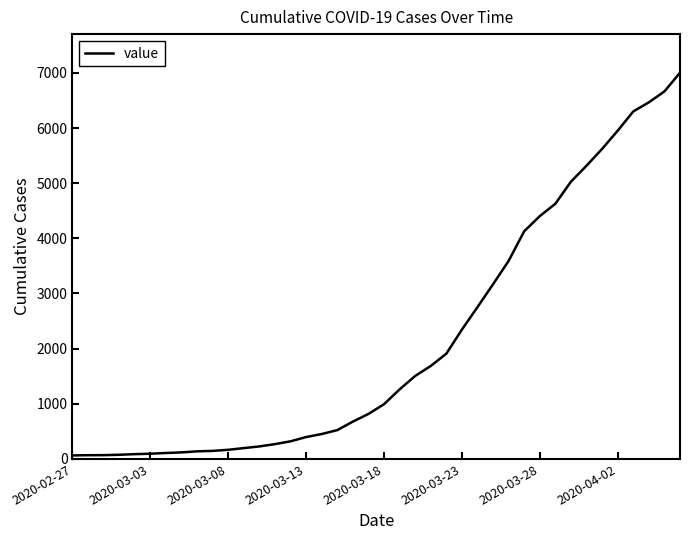

What is the difference between the maximum and minimum values?

6939